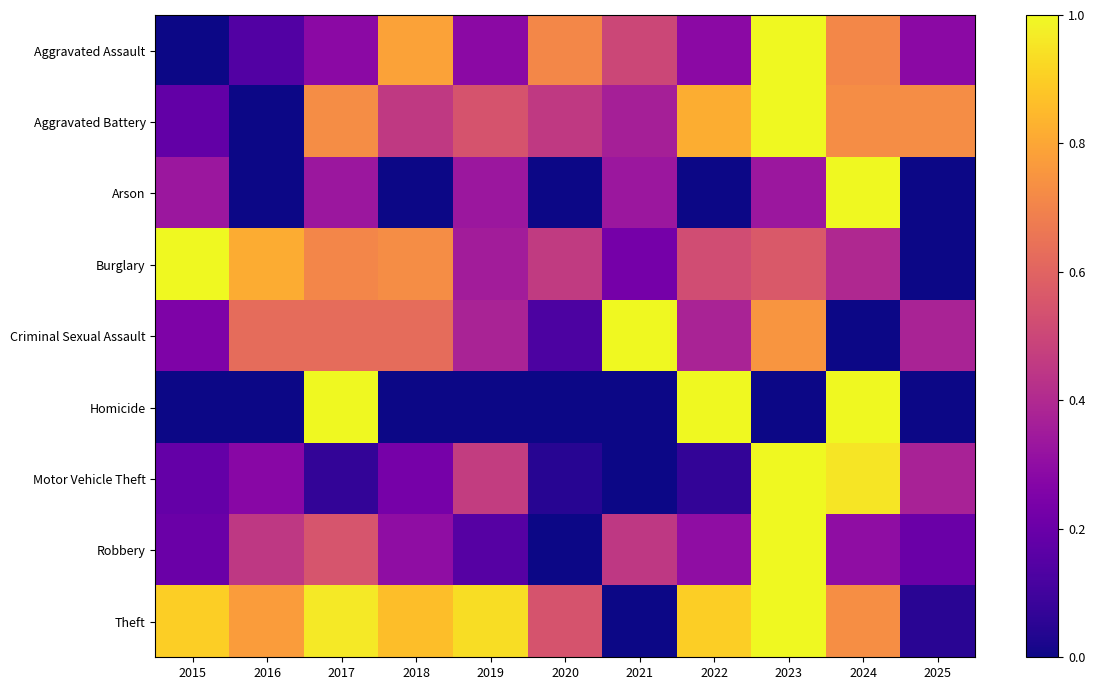

How many series are shown in this chart?

9